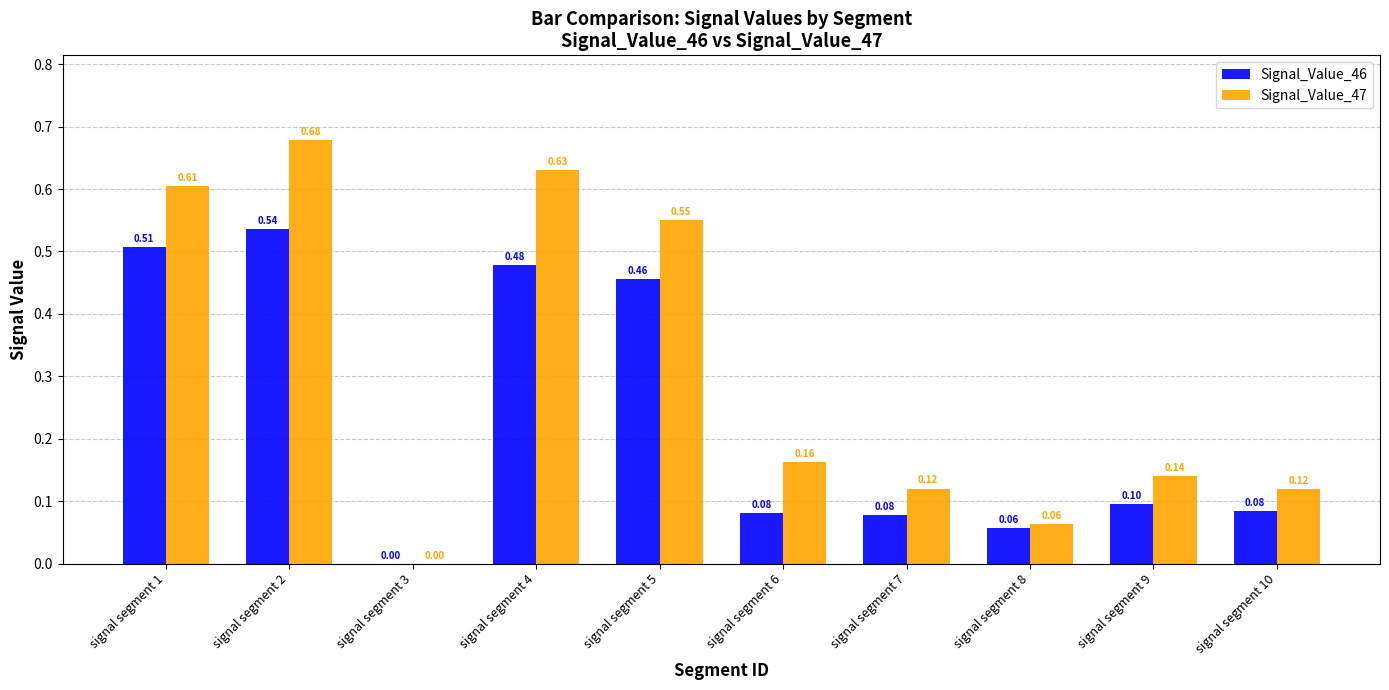

What are all the series names shown in the legend?

Signal_Value_46, Signal_Value_47